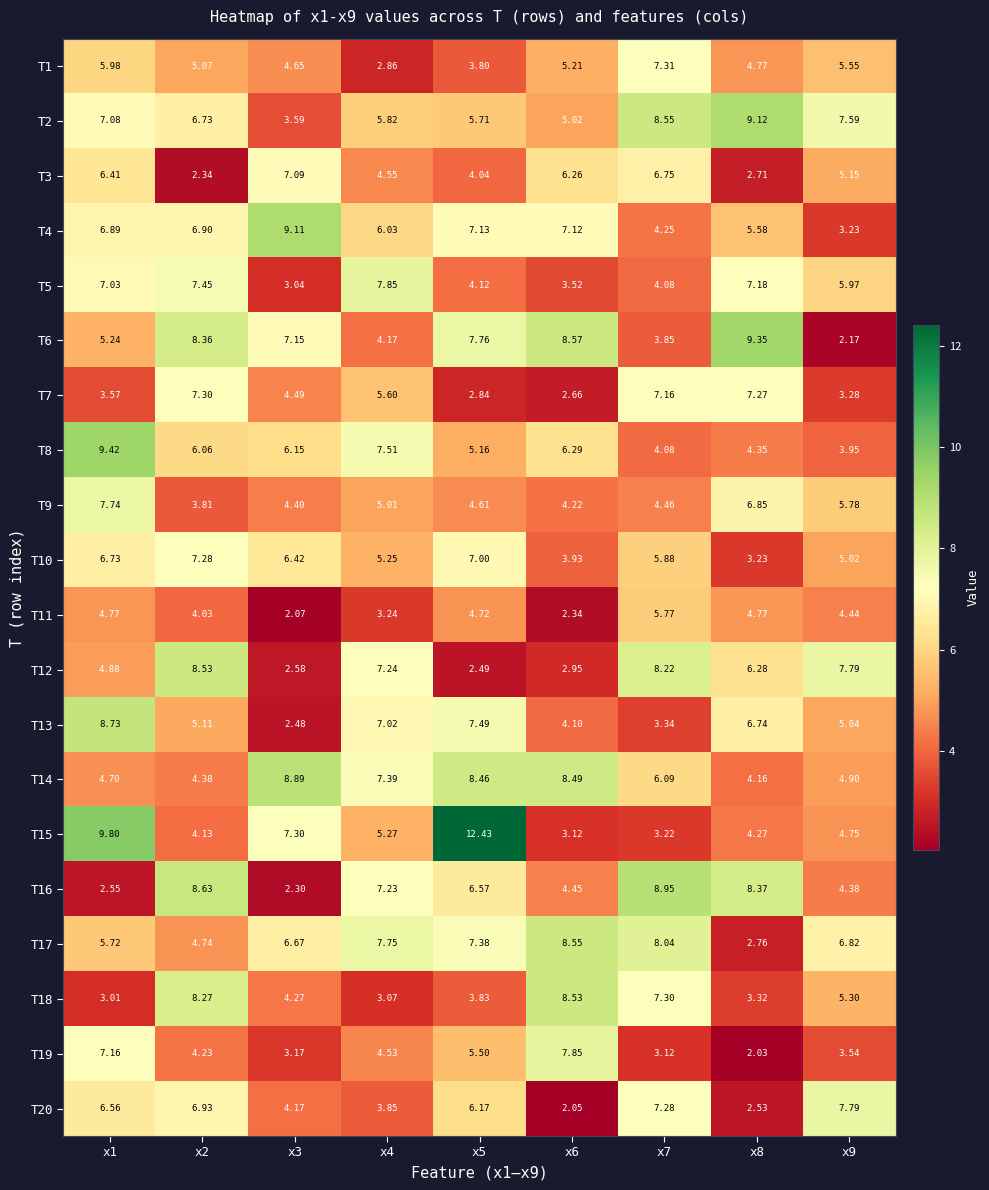

Is the value of T5 at x2 greater than the value of T1 at x3?

Yes